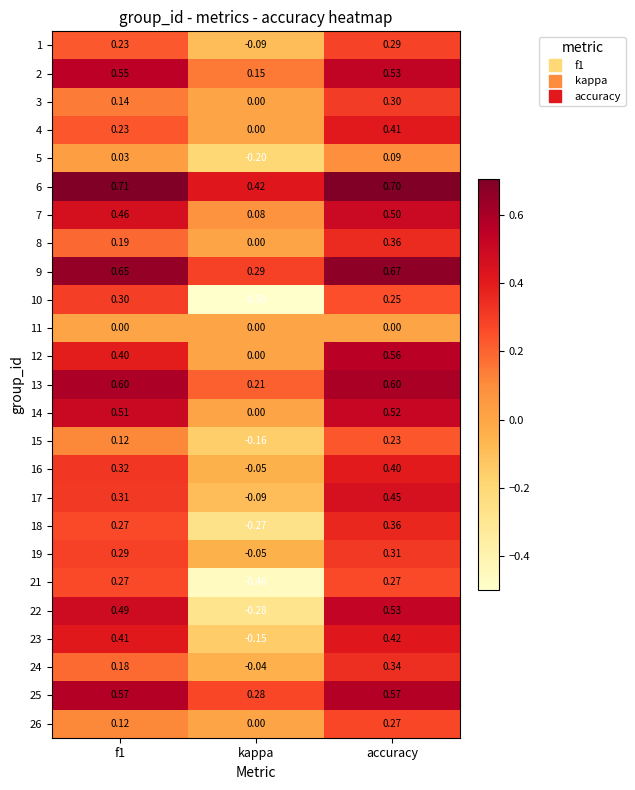

At which label is 10 closest to 0?

accuracy